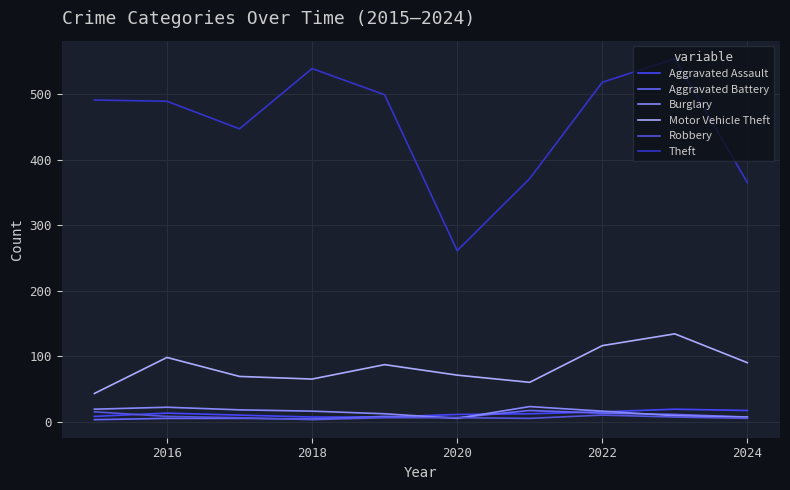

What is the lowest value of the Motor Vehicle Theft series?

43